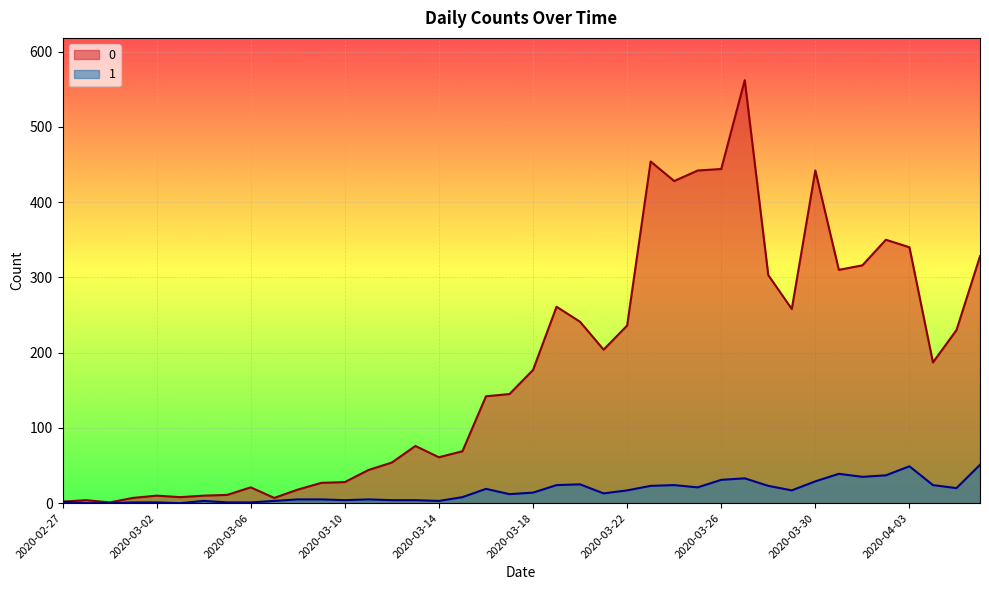

What are all the series names shown in the legend?

0, 1